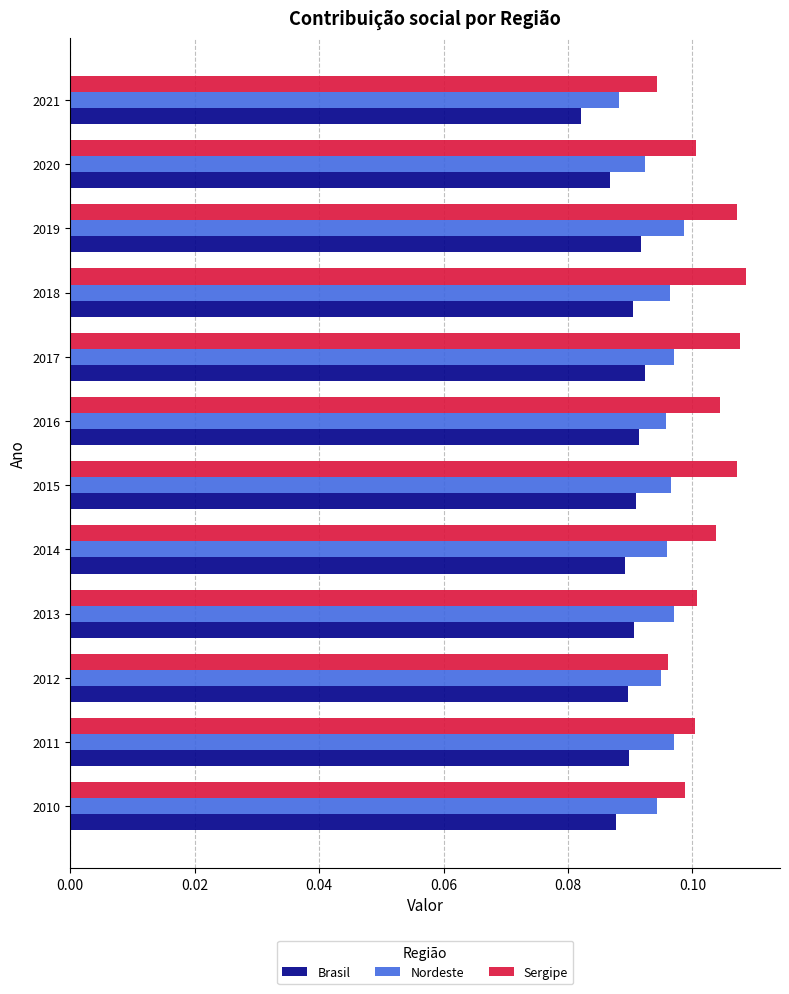

At which label does Nordeste reach its minimum?

2021